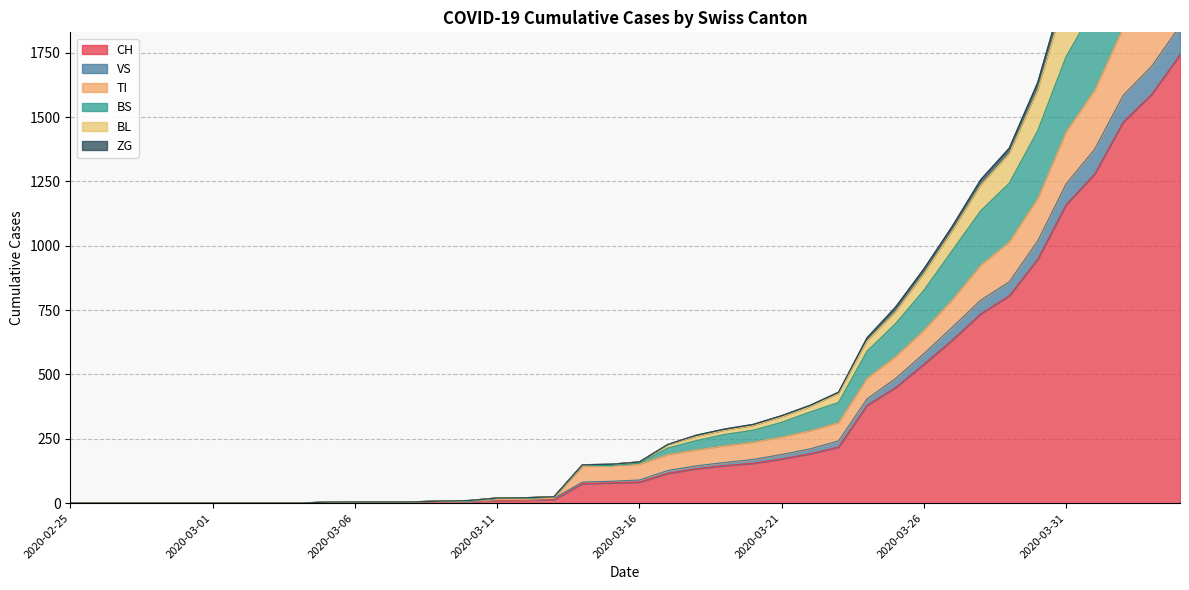

True or false: BS and ZG cross at least once.

False